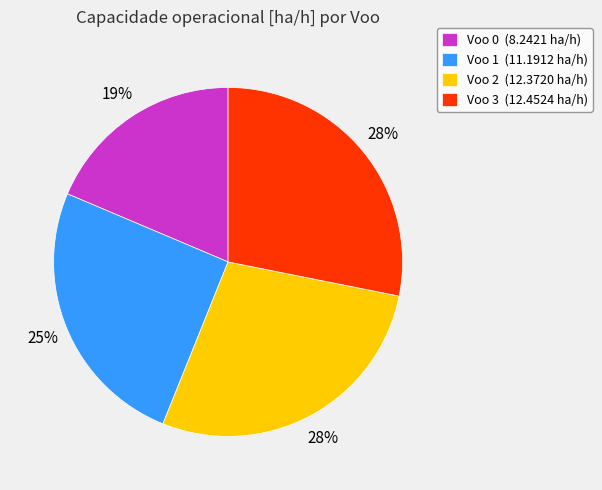

Between Voo 3 (12.4524 ha/h) and Voo 1 (11.1912 ha/h), which is larger?

Voo 3 (12.4524 ha/h)